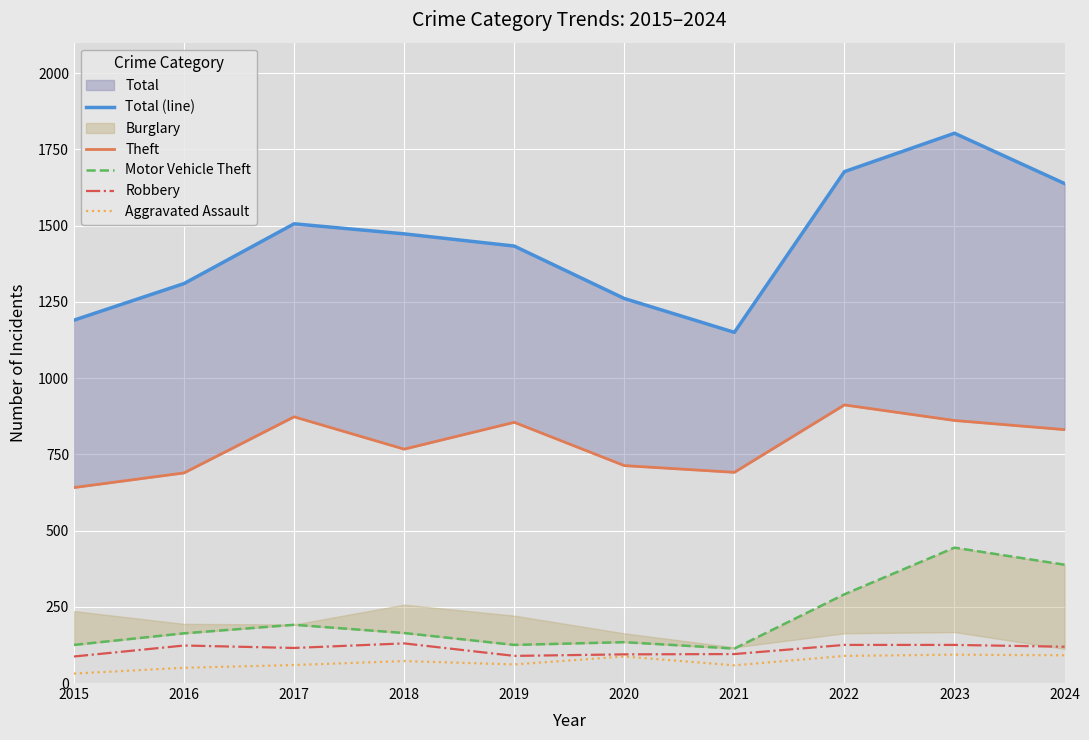

The value of Aggravated Assault at 2019 is 61. True or false?

True